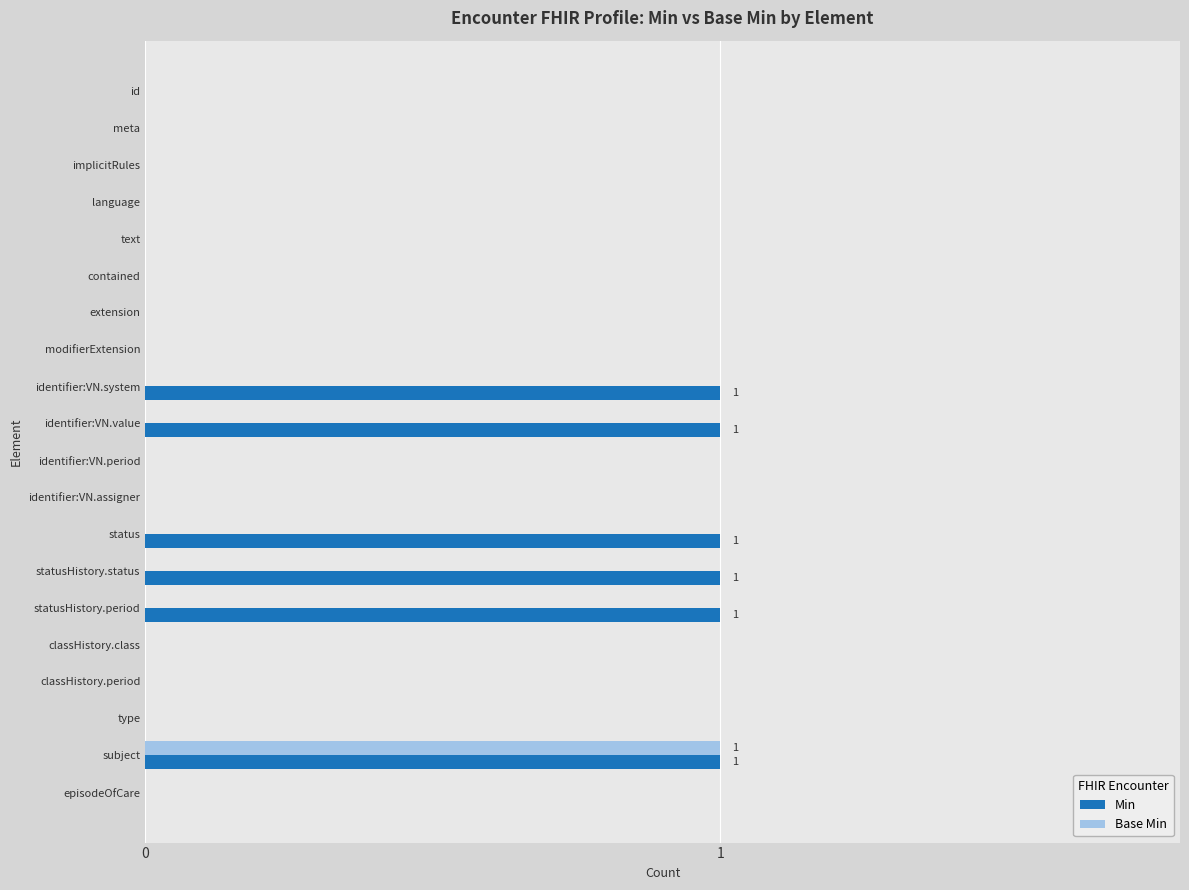

The Base Min series shows 0 at contained. True or false?

True